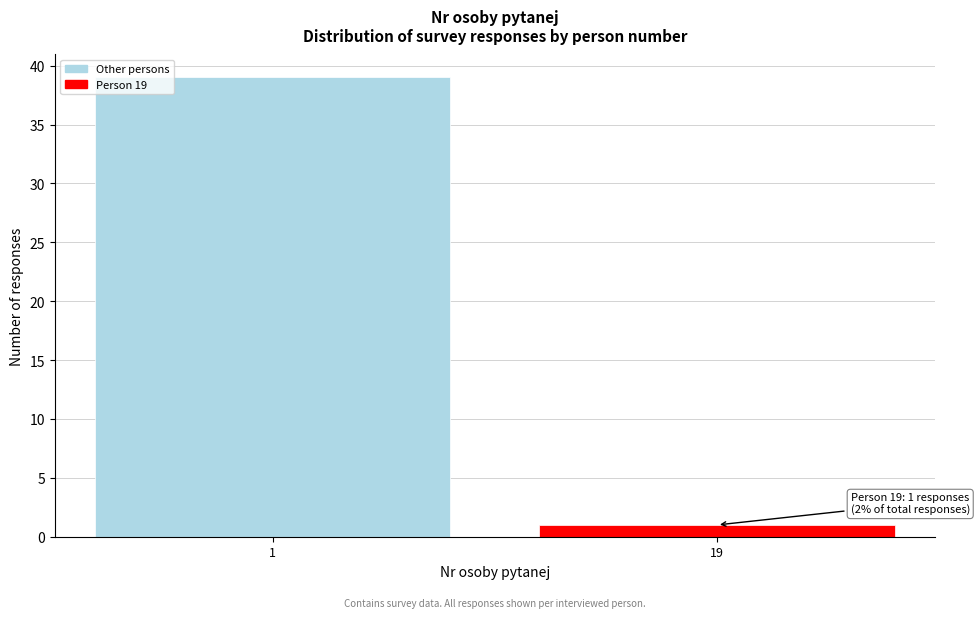

Reading left to right, transcribe all the data shown in this chart.

39	1